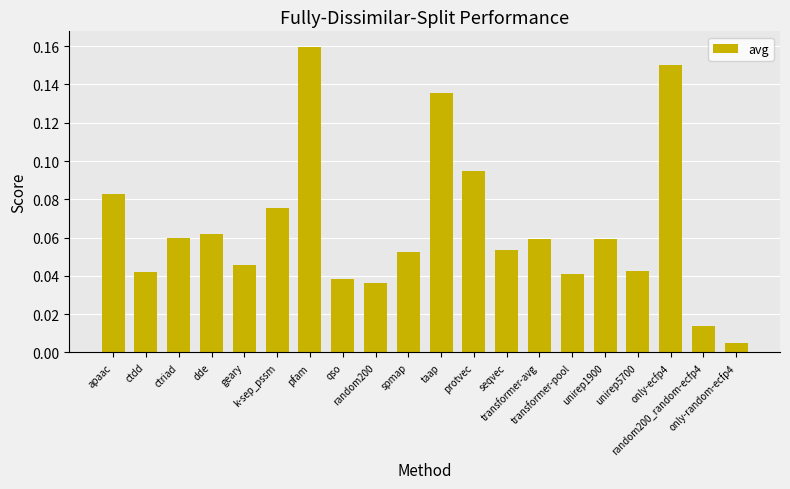

What is the sum of all values?

1.3